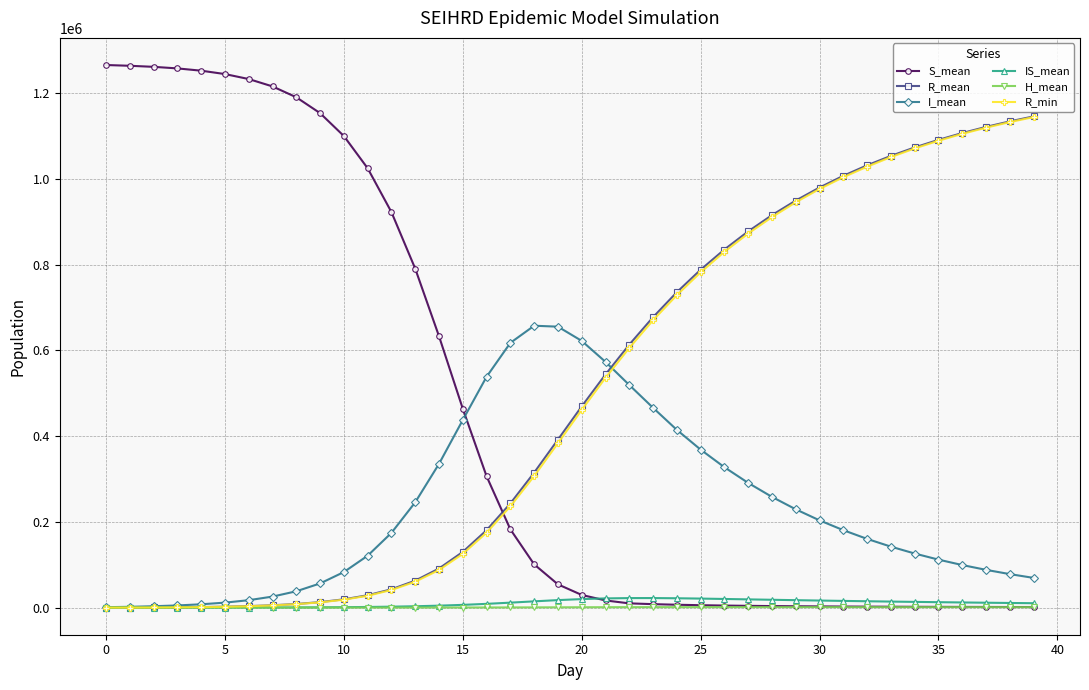

Which series has the largest range (max minus min)?

S_mean